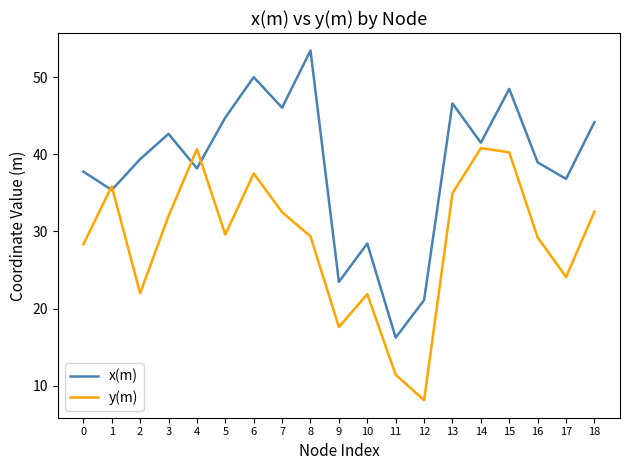

How many interior local peaks does the x(m) series have?

6